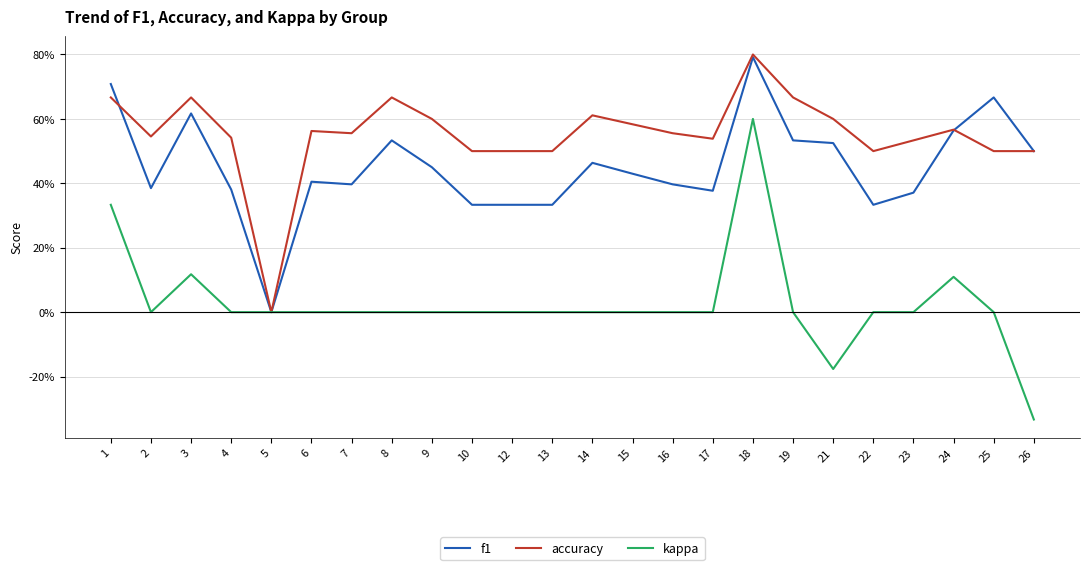

List the series in order of their overall mean, highest first.

accuracy, f1, kappa